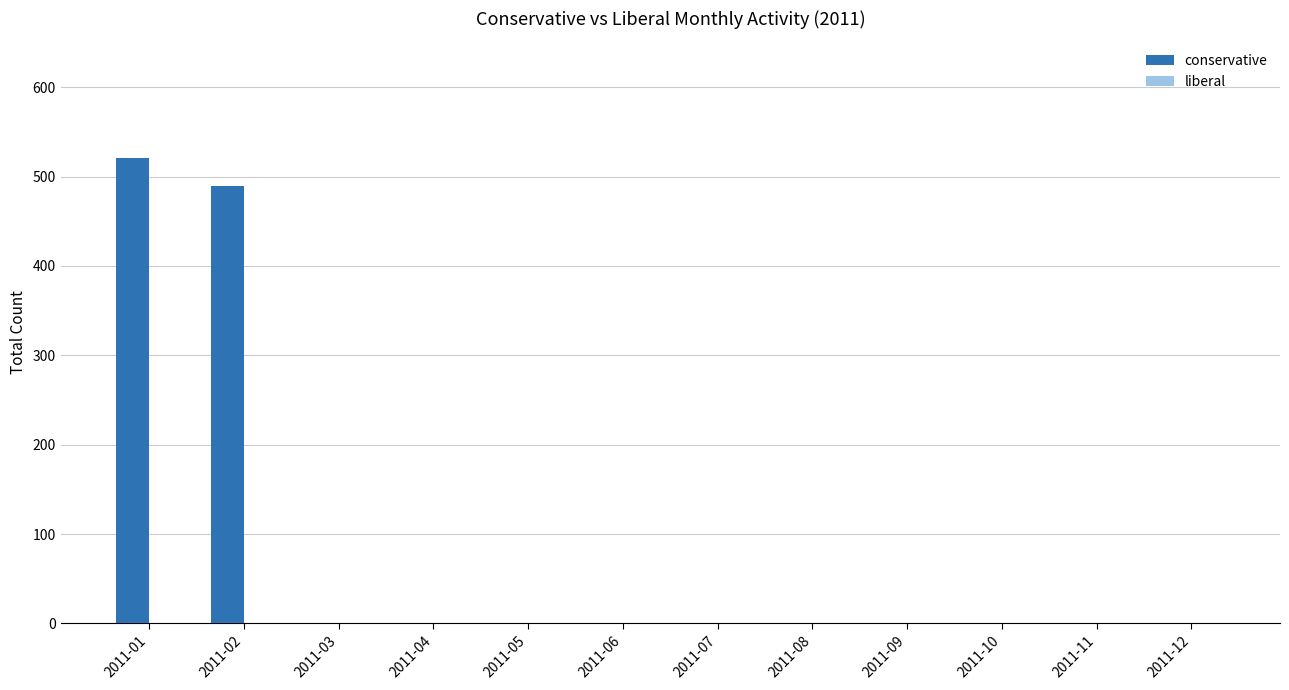

What is the change in value from 2011-01 to 2011-10?

-521